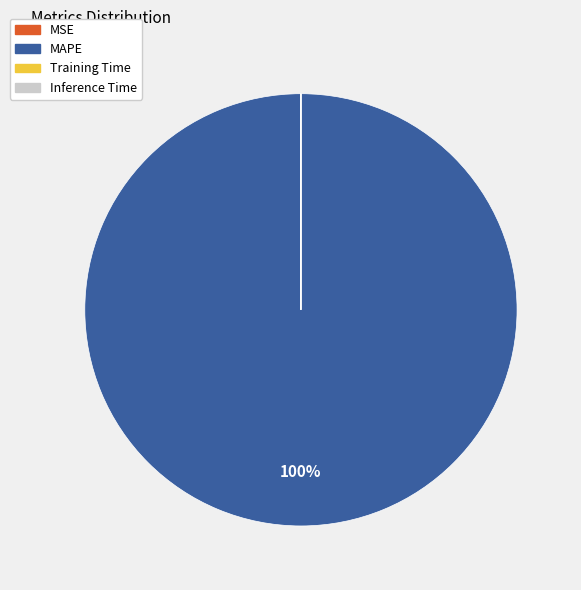

Does any single category account for the majority?

Yes